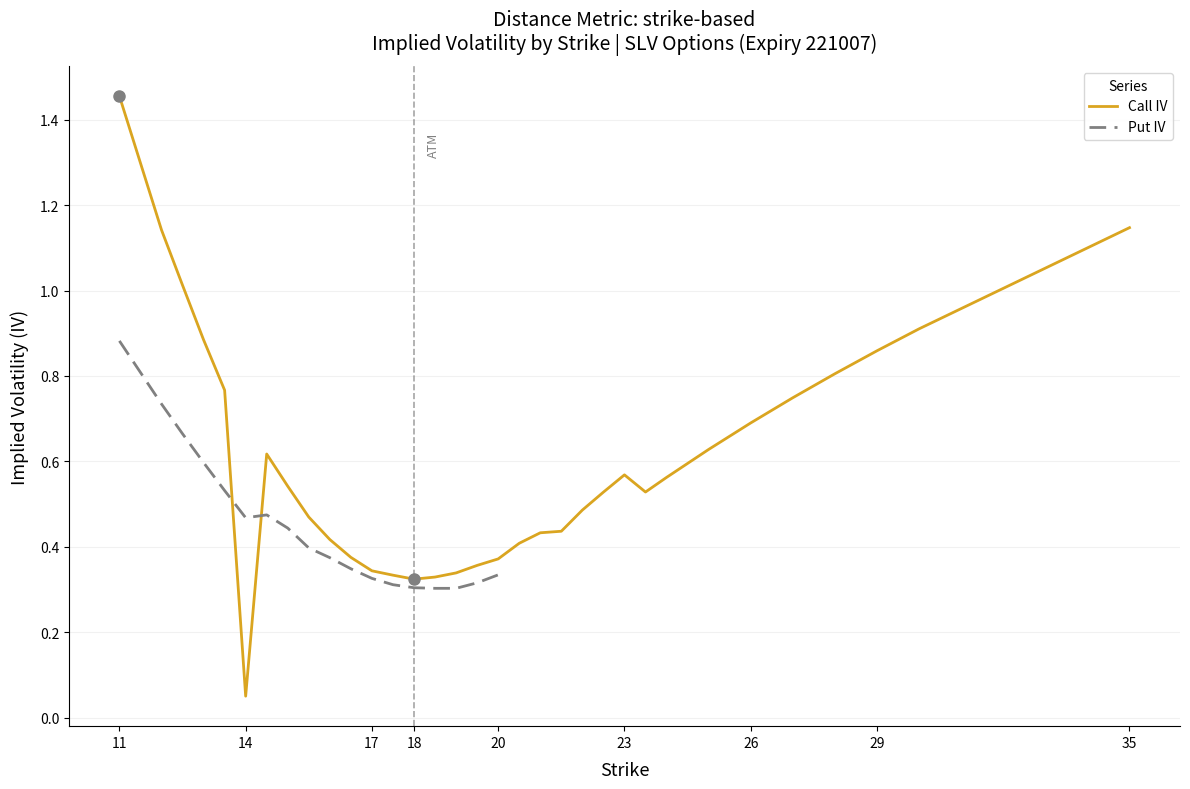

How many lines are shown in the chart?

2